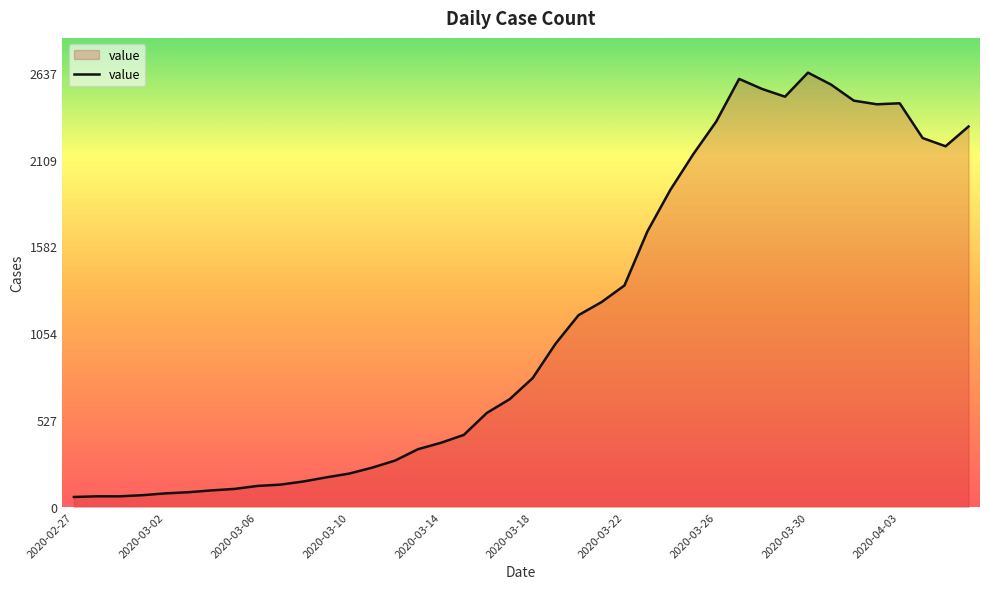

Does the chart display data point markers on the line(s)?

No